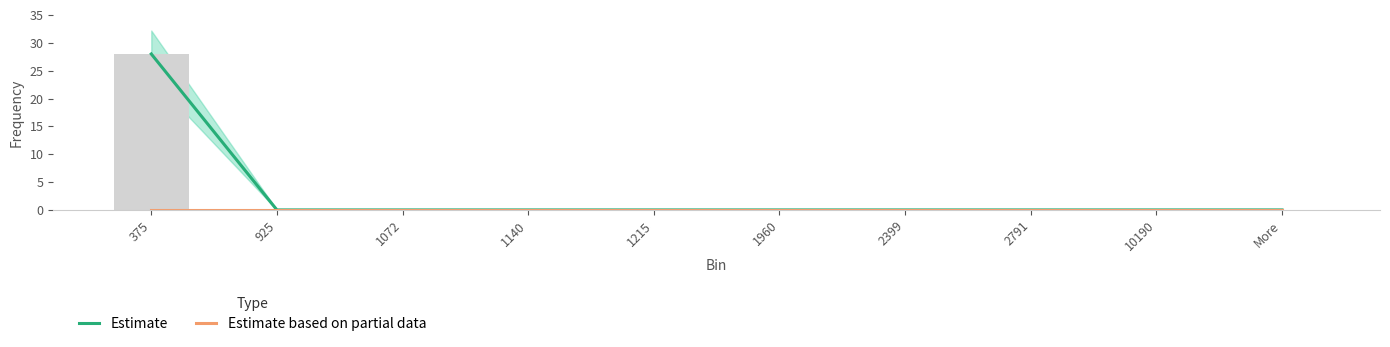

What is the label of the 7th bar from the right?

1140